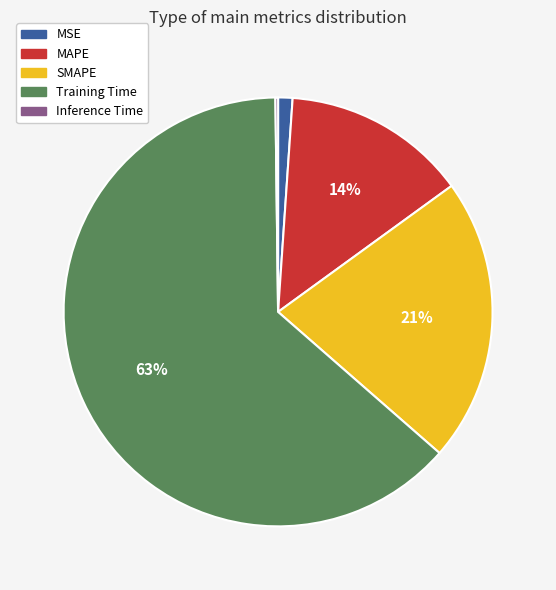

Combined, do MAPE and SMAPE account for over 50%?

No